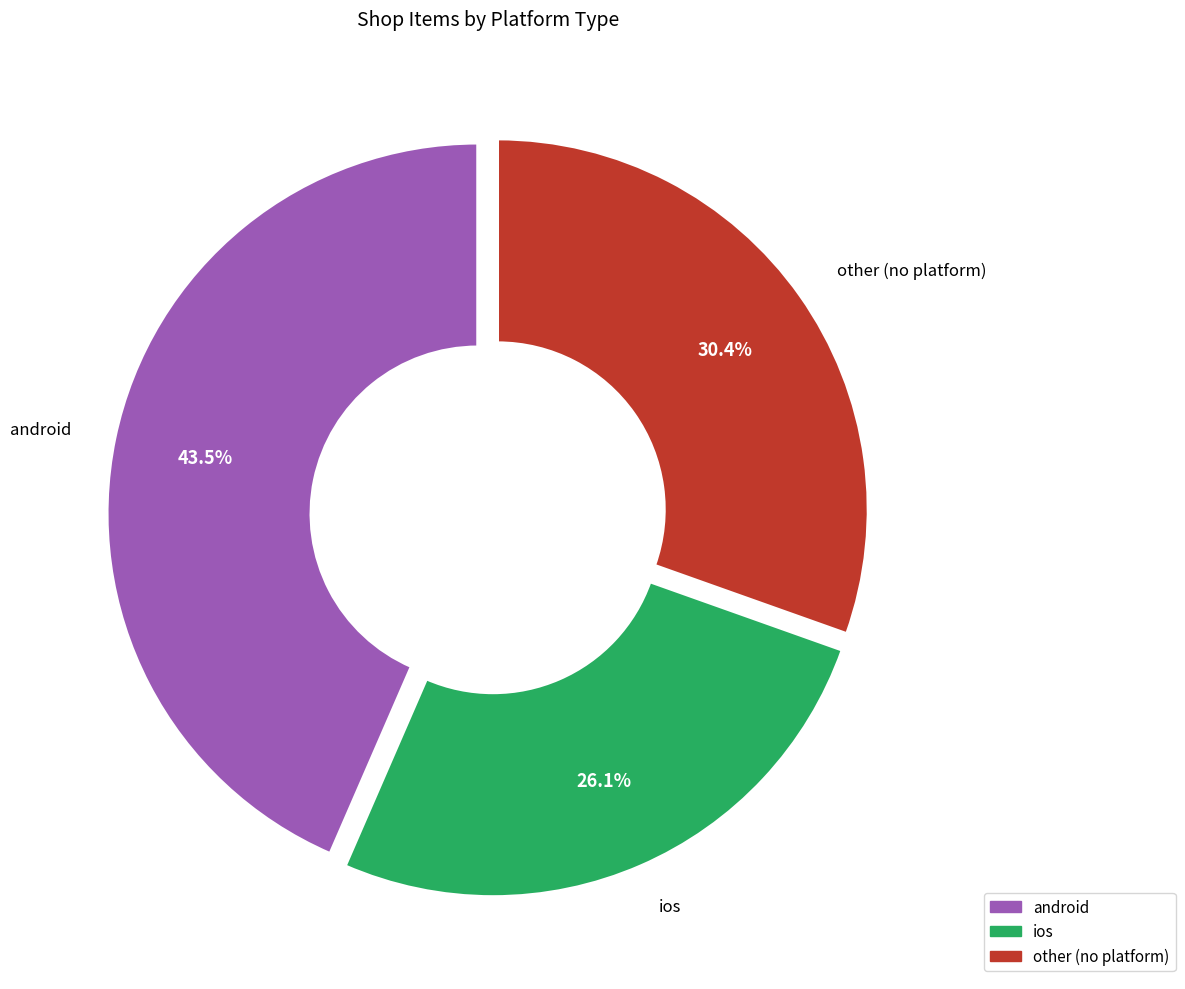

Which has a higher value, other or ios?

other